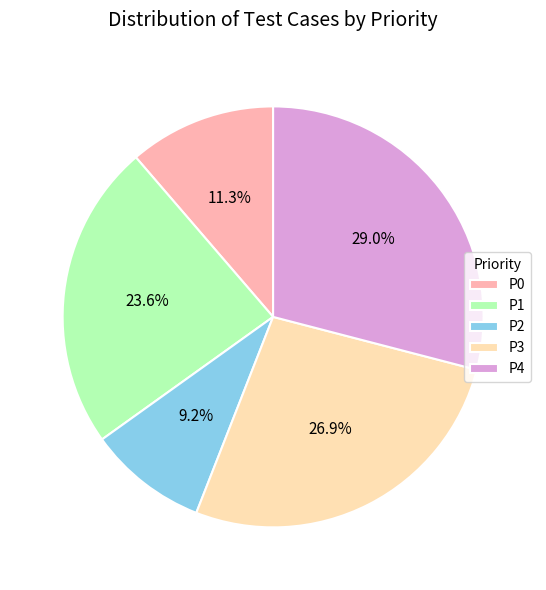

Is the sum of P3 and P4 greater than half?

Yes